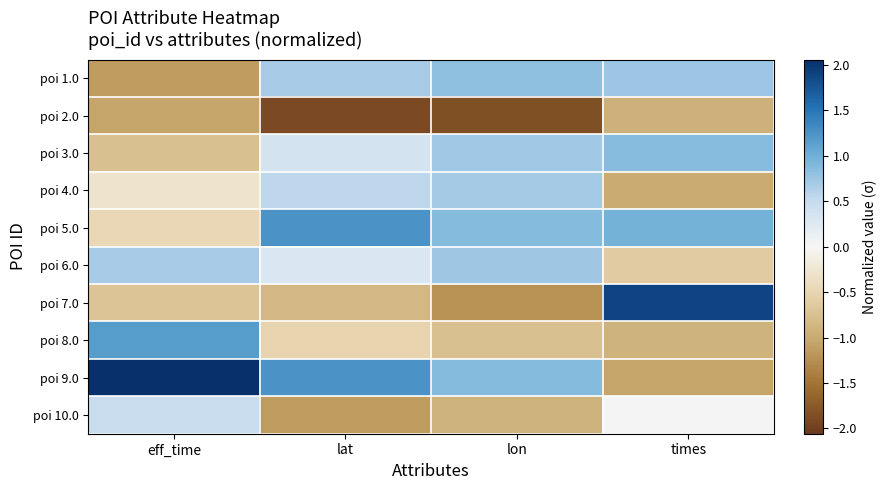

Which series changed the most between eff_time and times?

poi 9.0